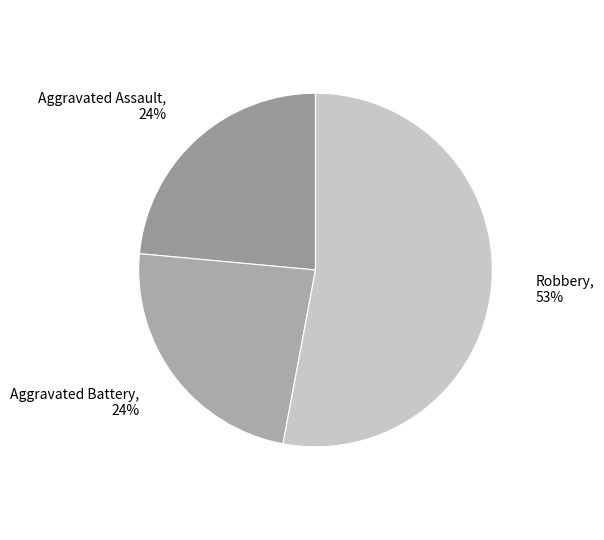

To the nearest percent, what is the difference between the Aggravated Battery and Robbery slice percentages?

29%